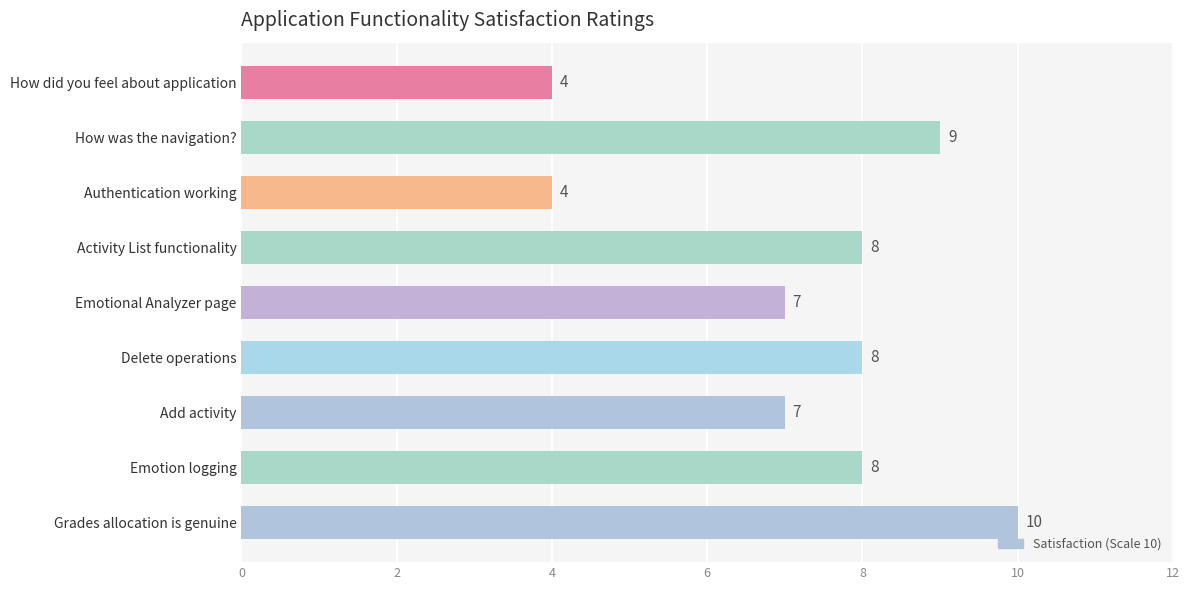

Reading bottom to top, list all the values displayed in this chart.

Grades allocation is genuine=10	Emotion logging=8	Add activity=7	Delete operations=8	Emotional Analyzer page=7	Activity List functionality=8	Authentication working=4	How was the navigation?=9	How did you feel about application=4